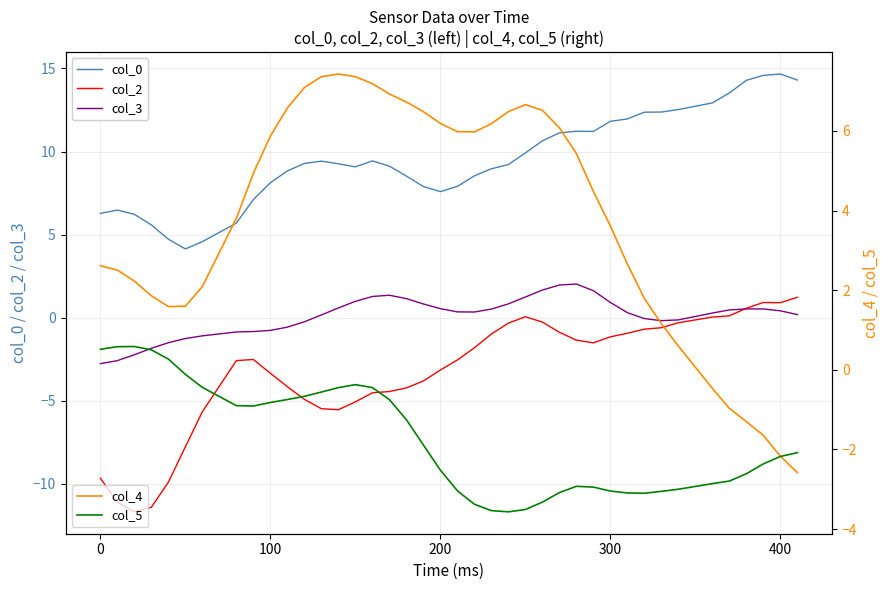

True or false: col_0 and col_3 cross at least once.

False